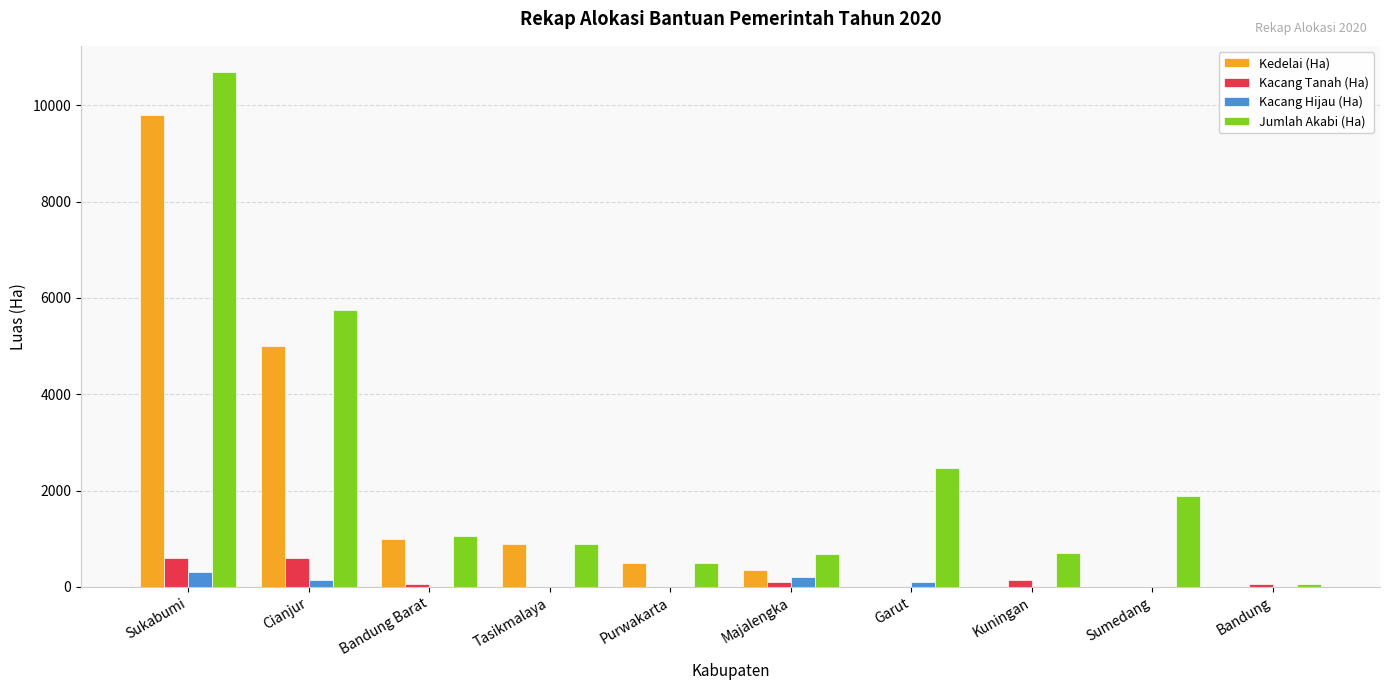

The Jumlah Akabi (Ha) series shows 680 at Majalengka. True or false?

True